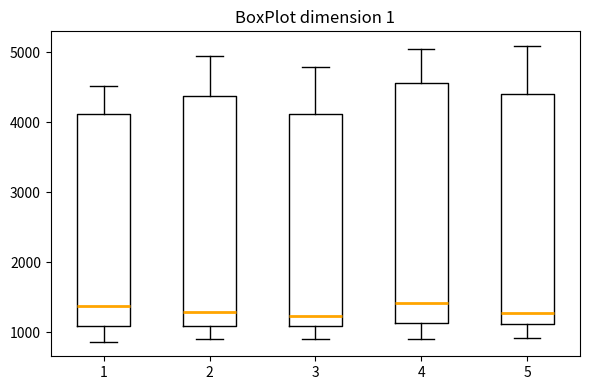

Reading left to right, read every box against the y-axis: the position of its median line, the range the box covers, and the ends of its whiskers. The values are not printed on the chart, so give them approximately, as read against the axis.

1: median 1400, box 1100 to 4100, whiskers 900 to 4500
2: median 1300, box 1100 to 4400, whiskers 900 to 4900
3: median 1200, box 1100 to 4100, whiskers 900 to 4800
4: median 1400, box 1100 to 4600, whiskers 900 to 5100
5: median 1300, box 1100 to 4400, whiskers 900 to 5100